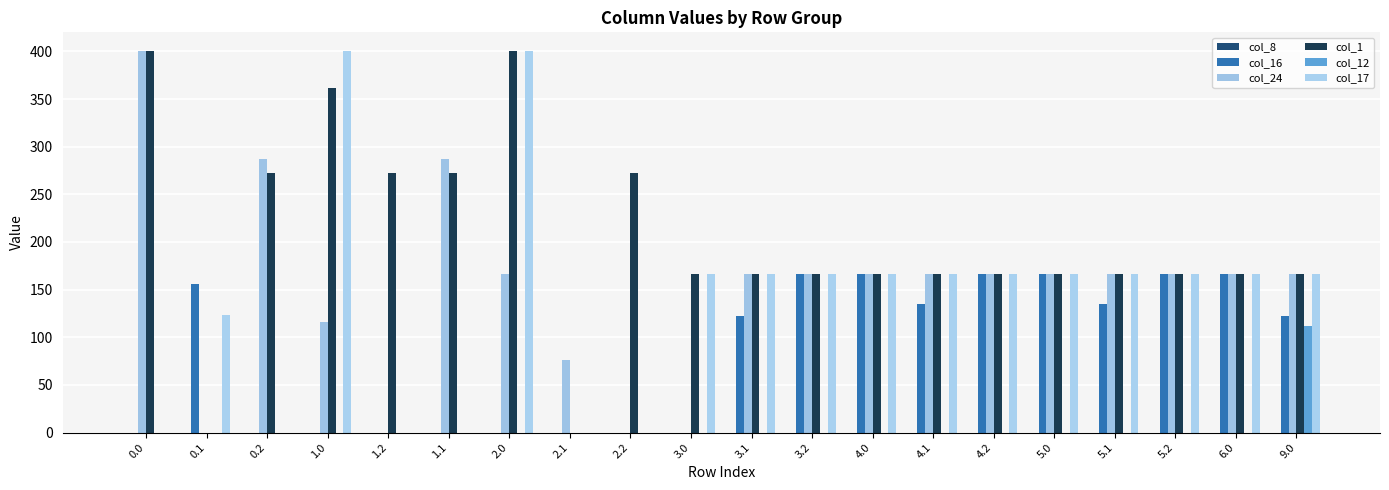

At how many categories does at least one series exceed 374?

3